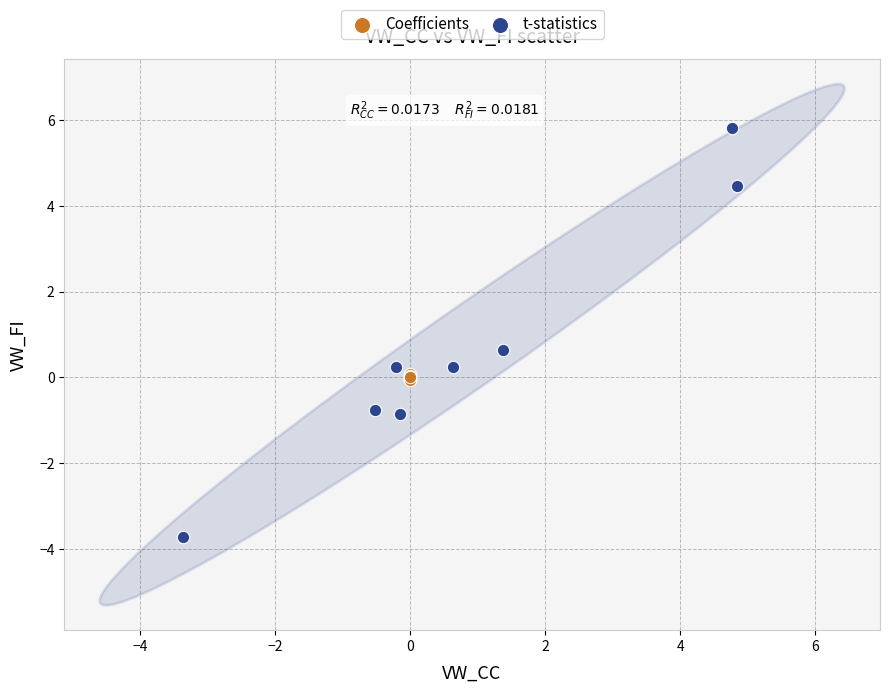

Which series has the largest Y range (max minus min)?

t-statistics